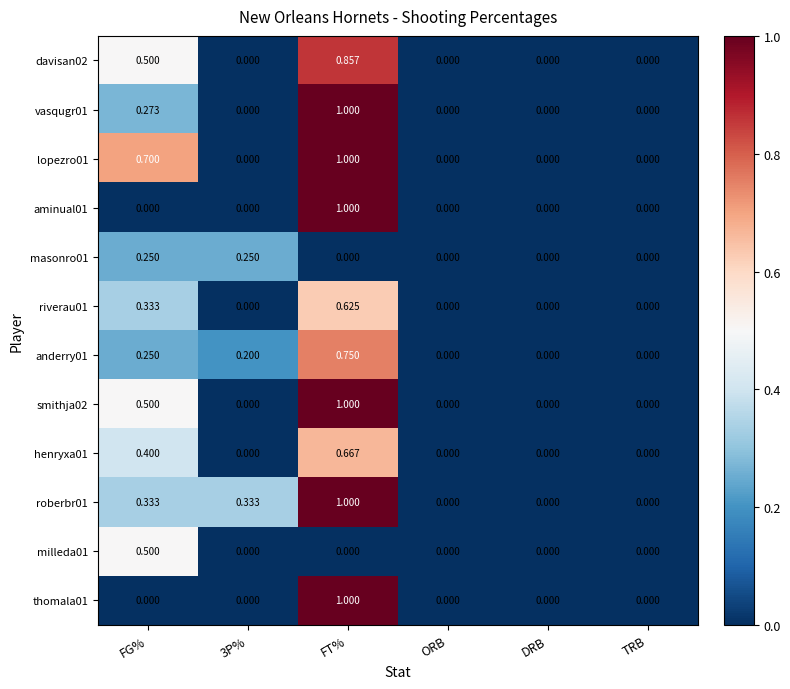

At which category is the sum across all series the highest?

FT%